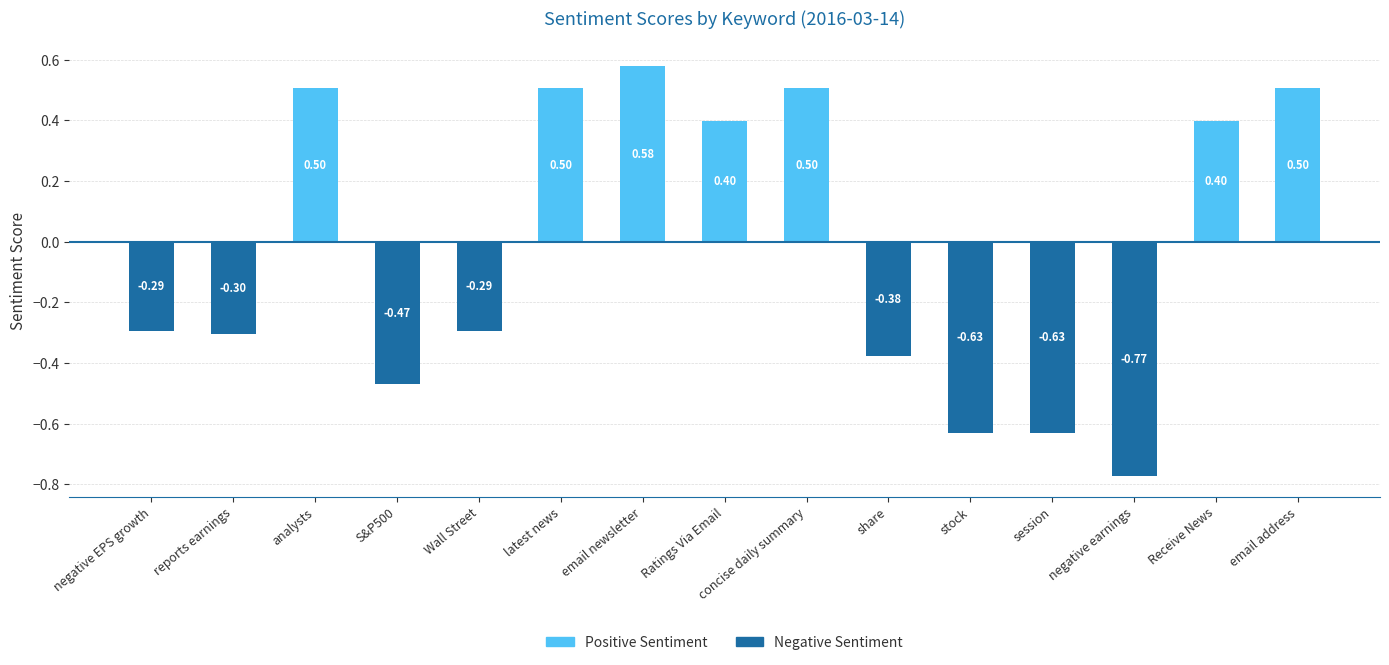

How many negative values does the Negative Sentiment series have?

8